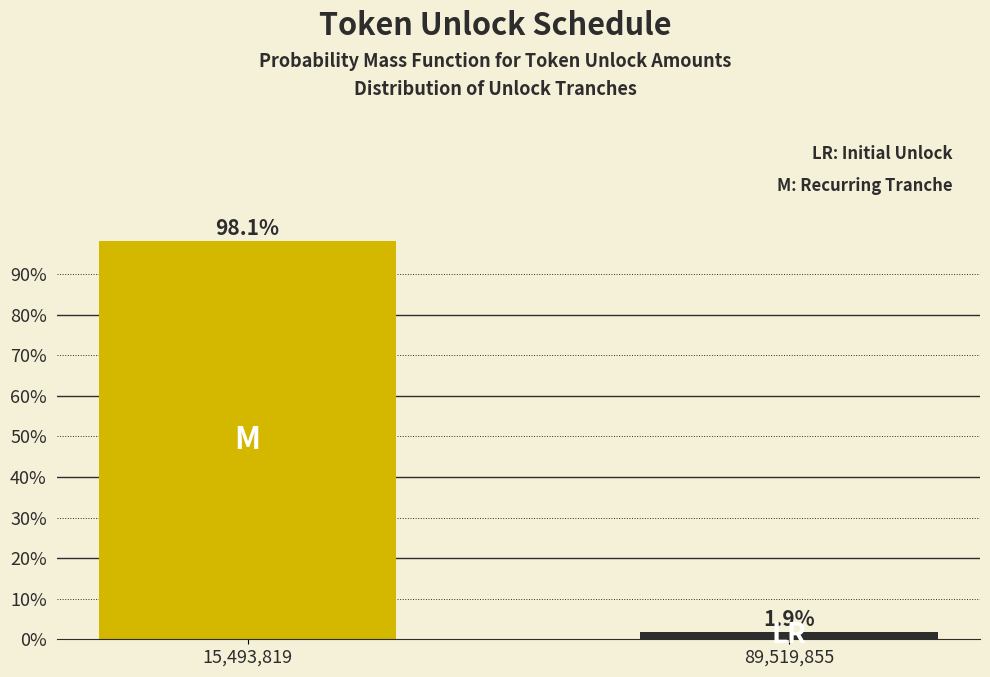

Reading left to right, list all the values displayed in this chart.

15,493,819=98.1	89,519,855=1.9